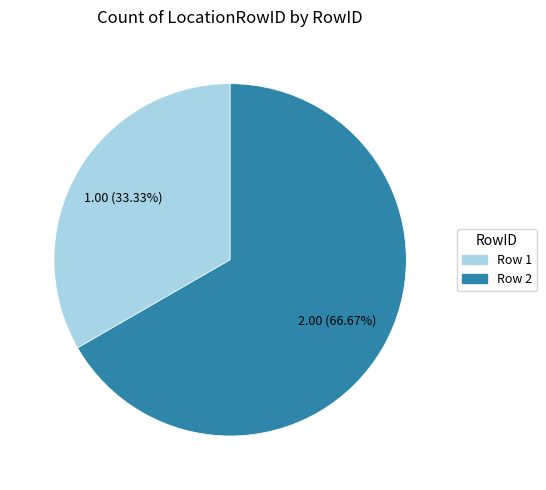

Rank the categories by value from highest to lowest.

Row 2, Row 1